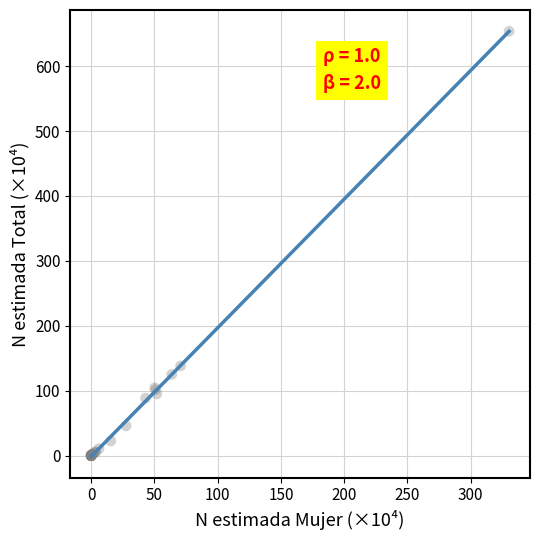

What Y value in the scatter plot is closest to 326?

138.2